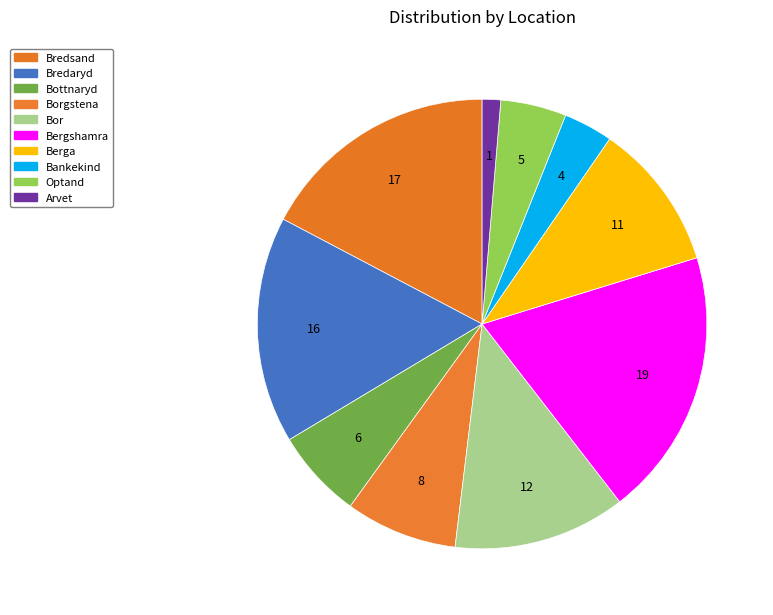

Is it true that Optand is 5% of the pie?

True